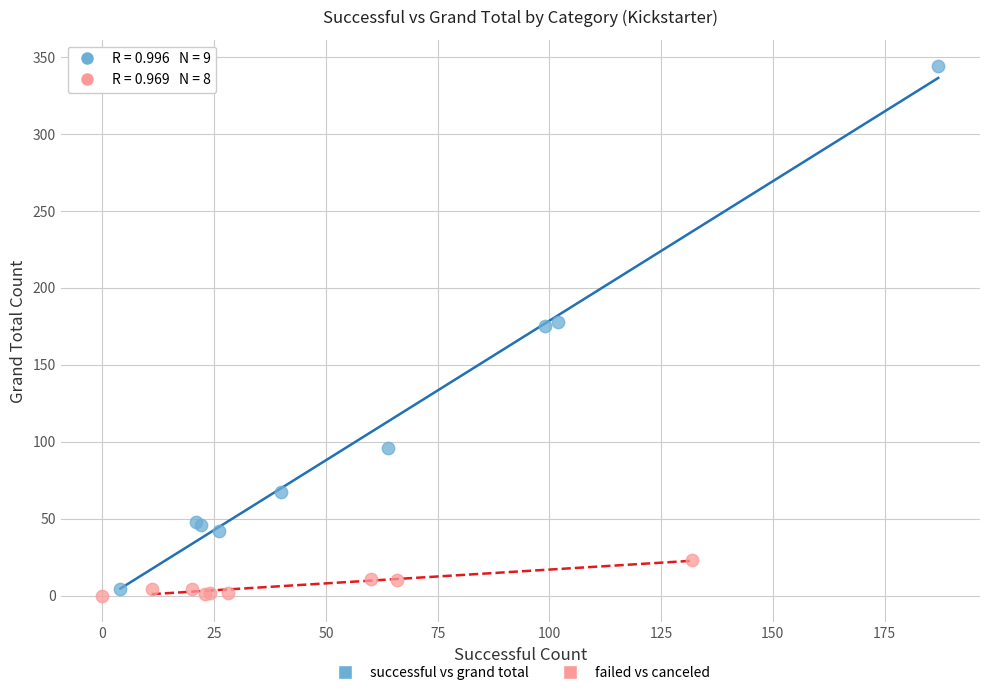

Which series reaches the minimum Y coordinate?

failed vs canceled